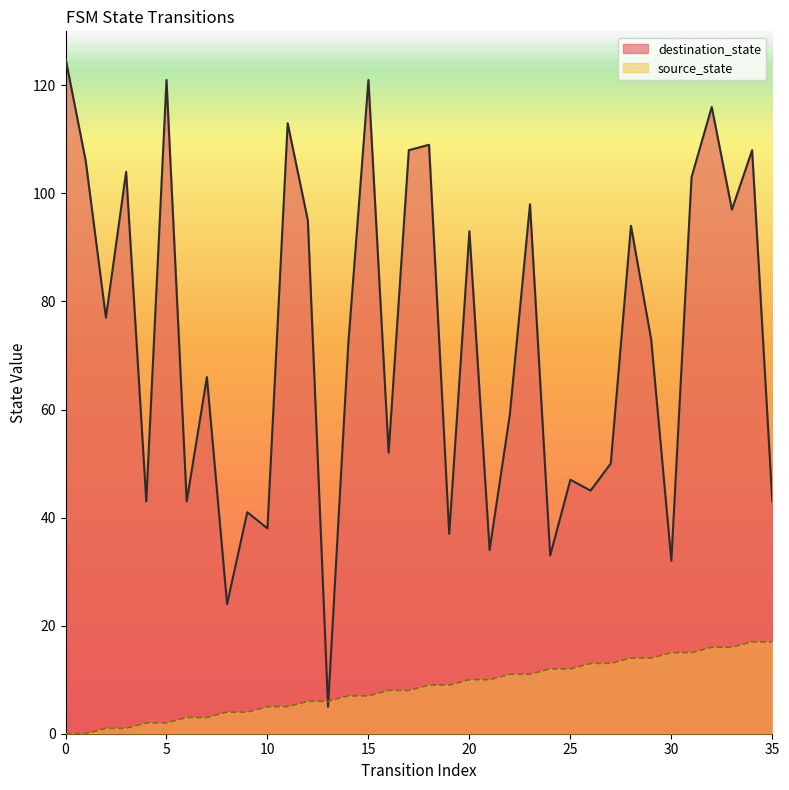

Reading left to right, extract all data points from this chart.

source_state: 0	0	1	1	2	2	3	3	4	4	5	5	6	6	7	7	8	8	9	9	10	10	11	11	12	12	13	13	14	14	15	15	16	16	17	17
destination_state: 125	106	77	104	43	121	43	66	24	41	38	113	95	5	72	121	52	108	109	37	93	34	59	98	33	47	45	50	94	73	32	103	116	97	108	43